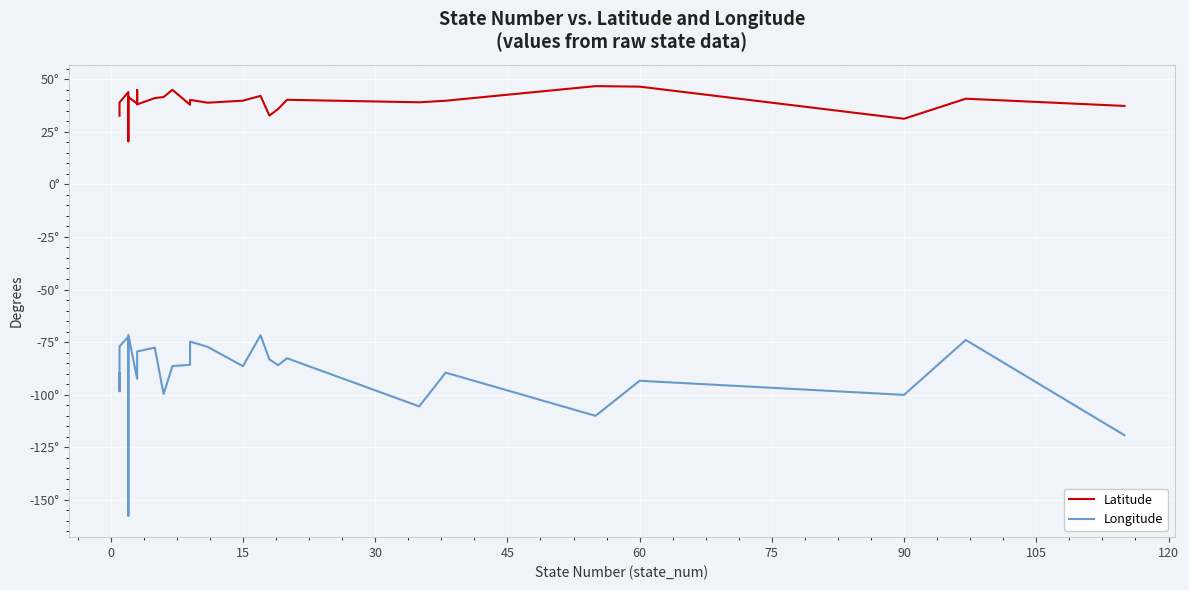

What is the value of the Latitude point at the 10th from the left?

32.7